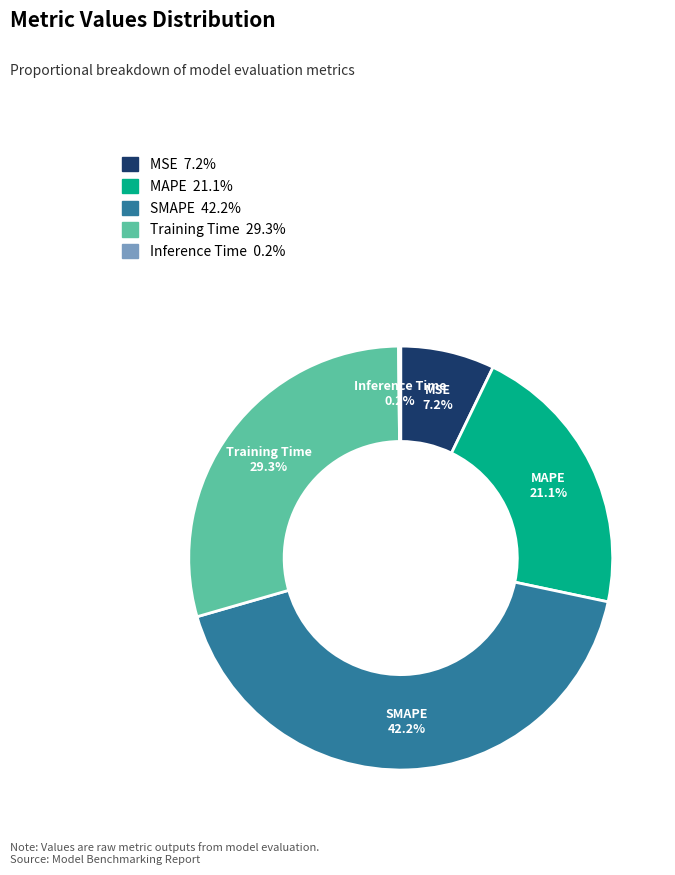

Which has a higher value, Training Time or SMAPE?

SMAPE